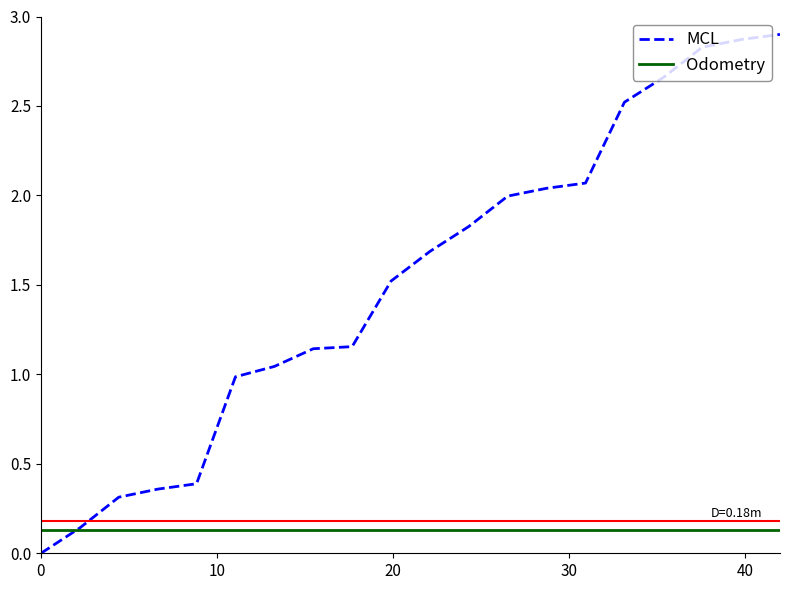

Which series has the largest total across all categories?

MCL